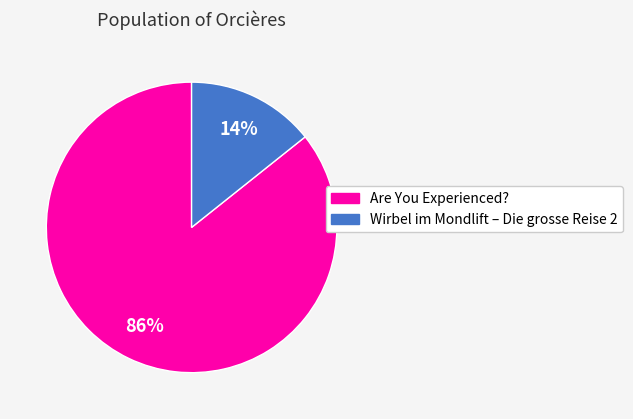

To the nearest percent, what is the average slice percentage?

50%